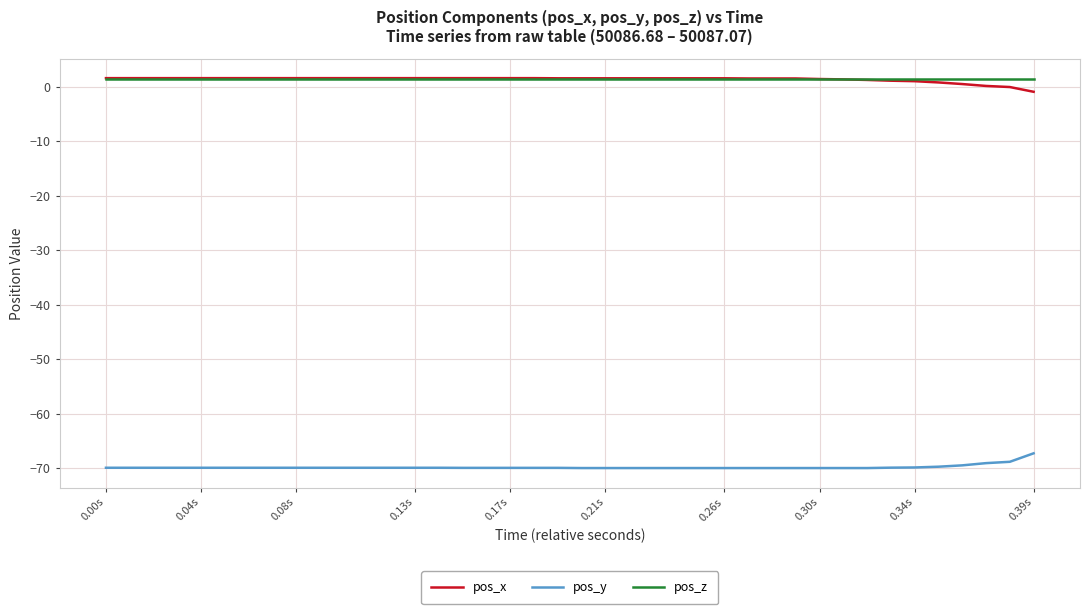

What is the highest value of the pos_y series?

-67.3